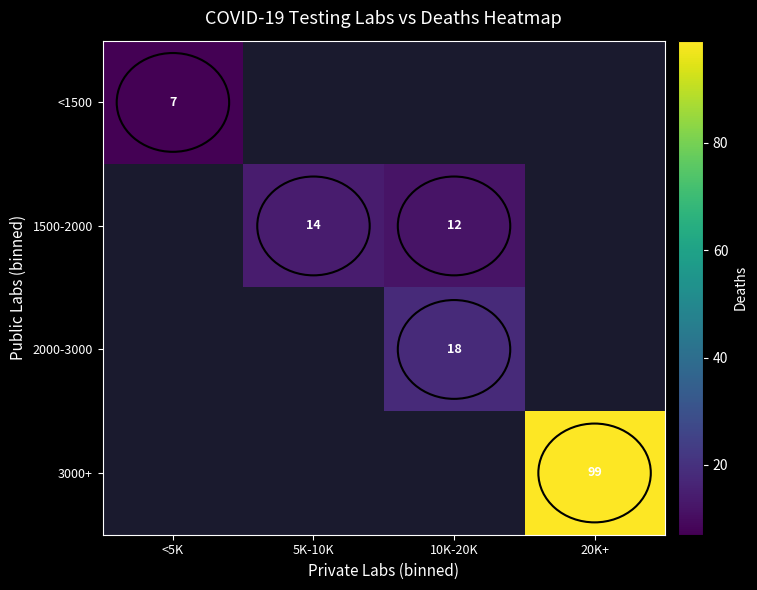

Is it true that 3000+ equals 99 at 20K+?

True